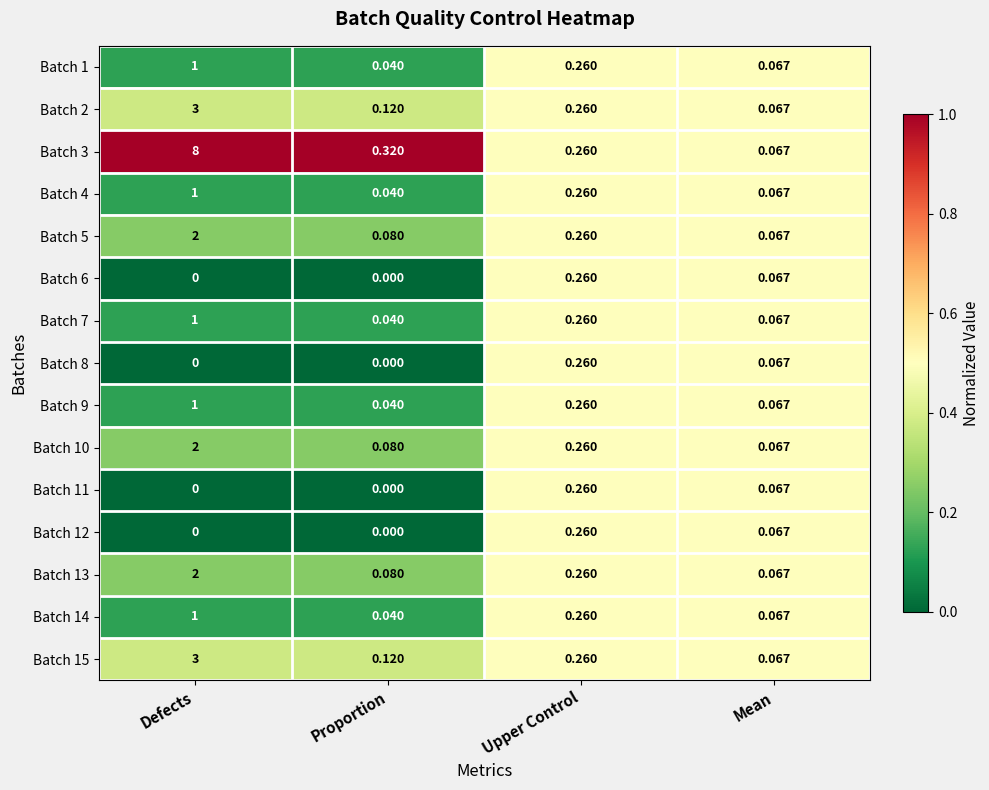

At which label does Batch 9 reach its peak?

Defects